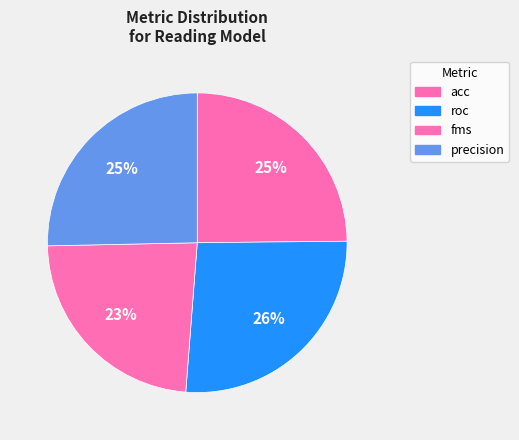

Count the number of slices in the pie.

4